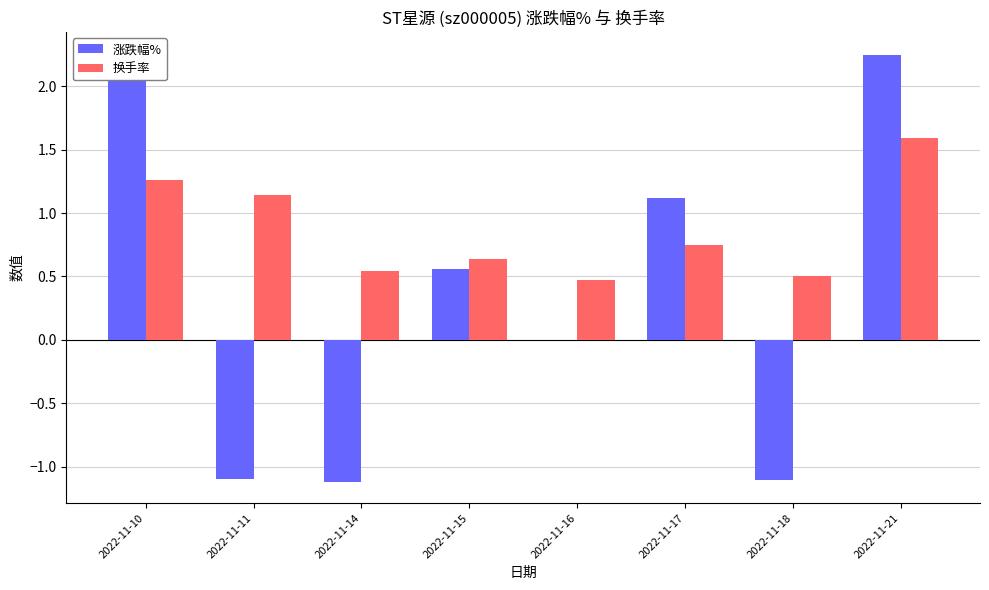

How many groups of bars are there?

8